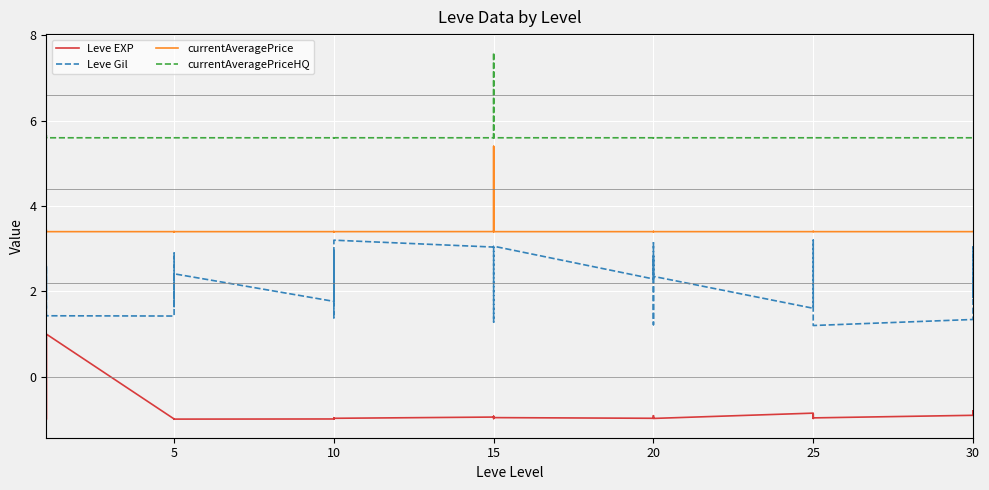

True or false: Leve Gil and Leve EXP intersect in this chart.

False